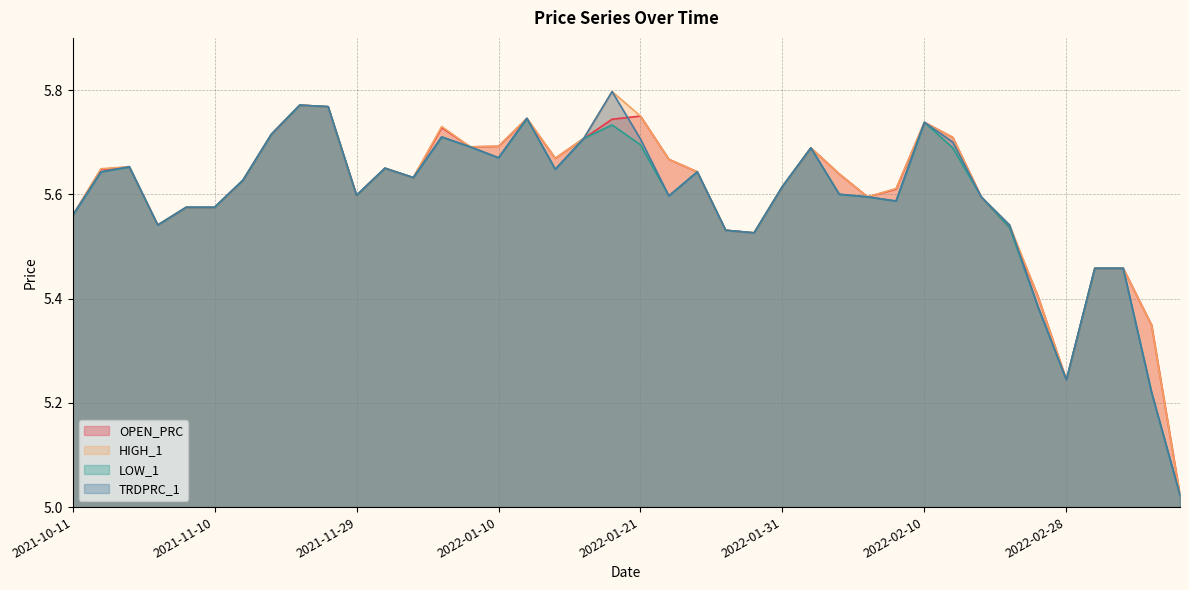

True or false: LOW_1 and HIGH_1 intersect in this chart.

False